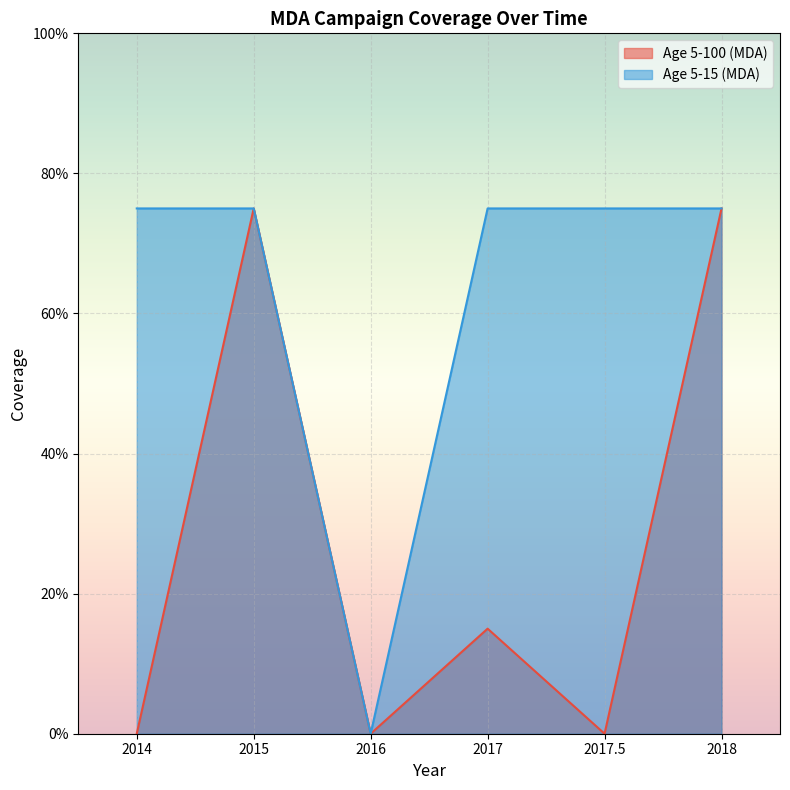

At which category does Age 5-15 (MDA) reach its first local valley?

2016